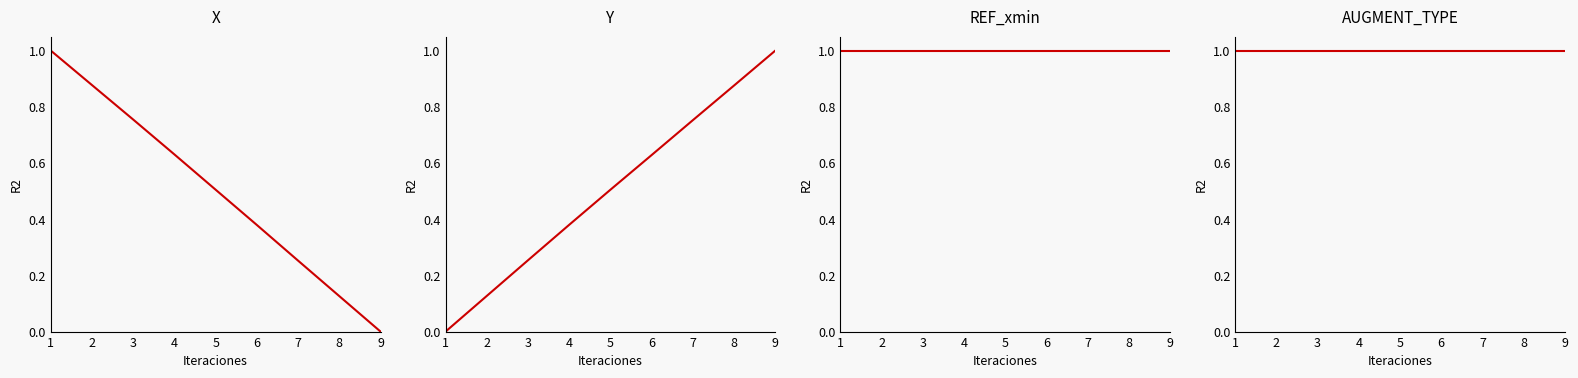

Does the chart have visible grid lines?

No